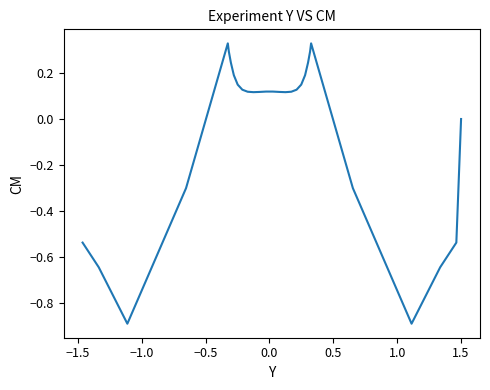

What is the difference between the maximum and minimum values?

1.2